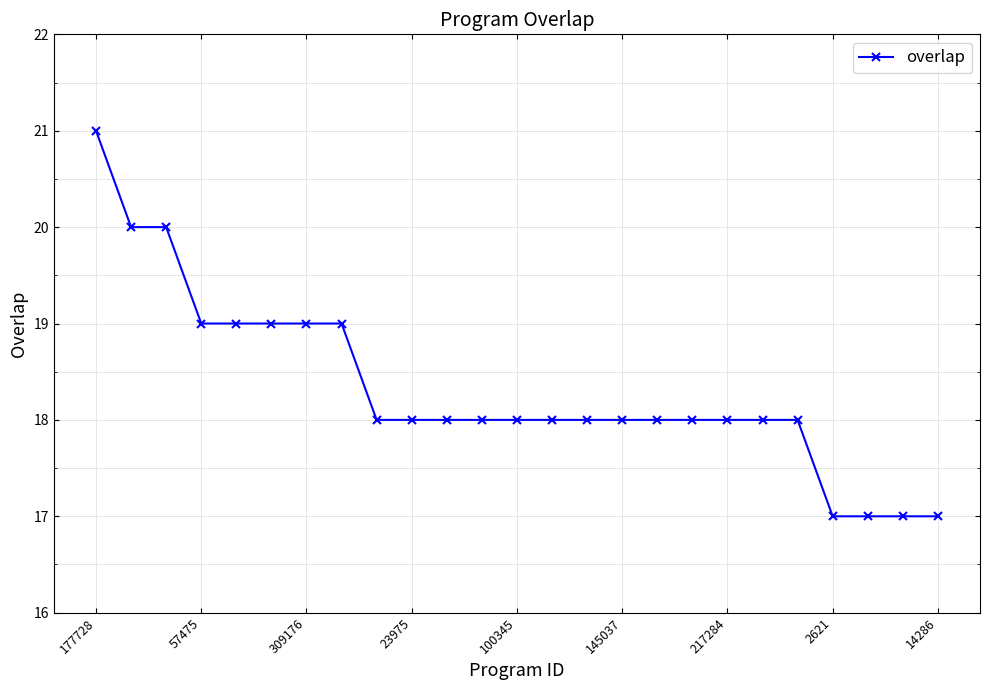

How many data points does each series have?

25